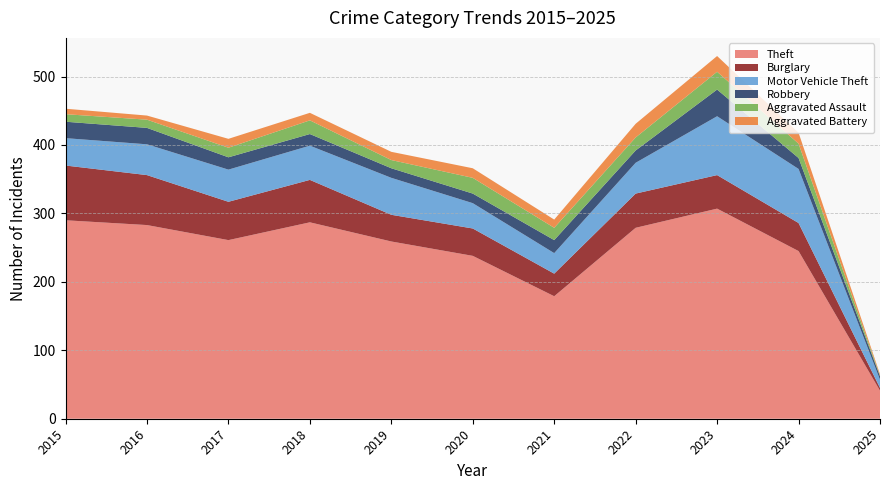

True or false: Robbery and Motor Vehicle Theft intersect in this chart.

False